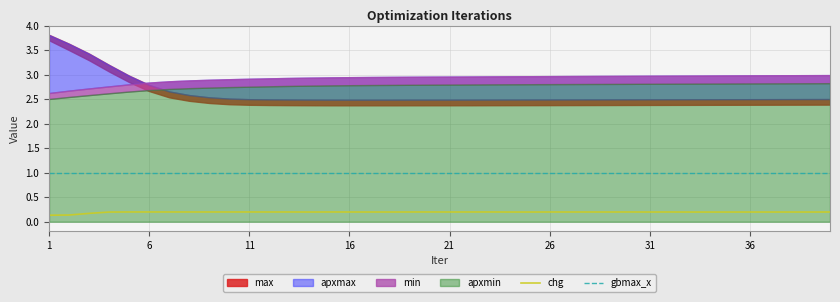

True or false: gbmax_x and chg intersect in this chart.

False